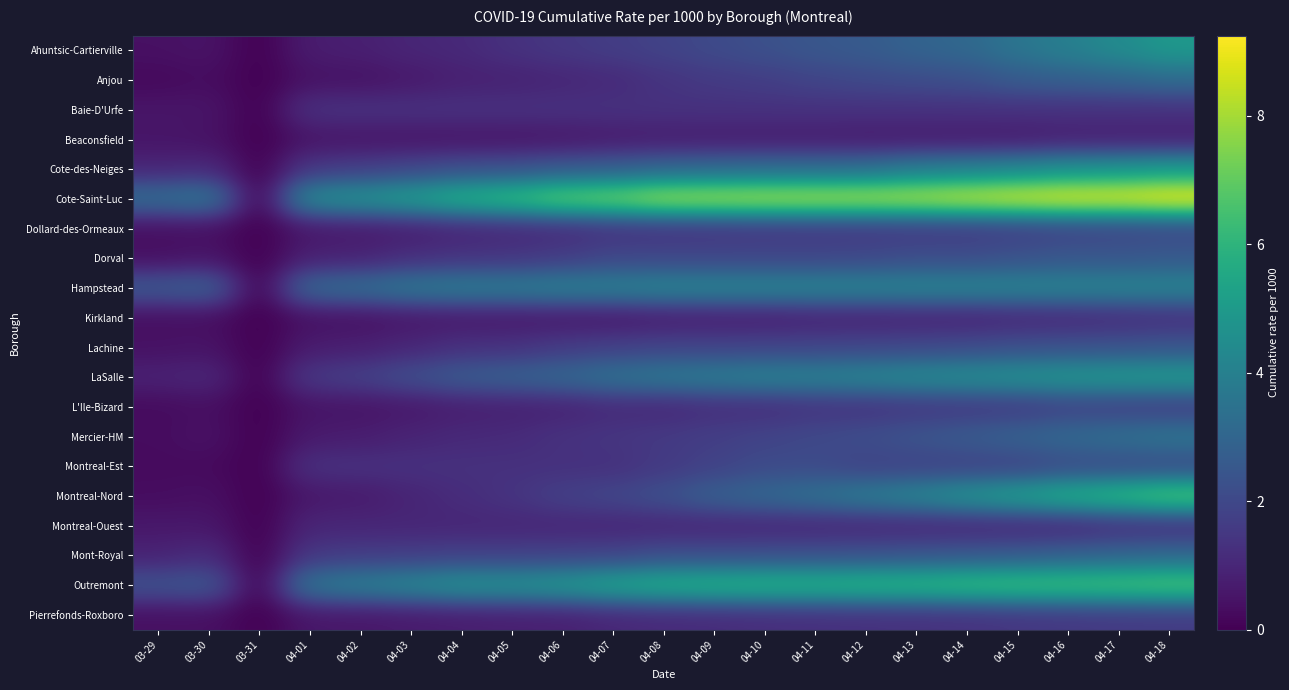

How many distinct data groups are displayed?

20